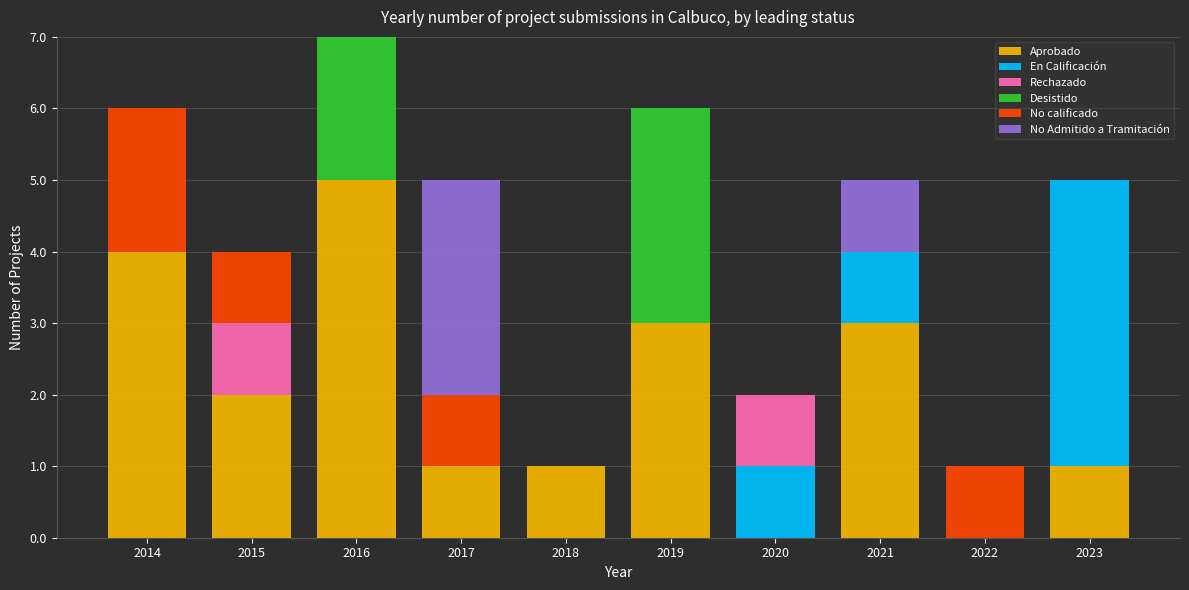

What is the highest value of the Aprobado series?

5